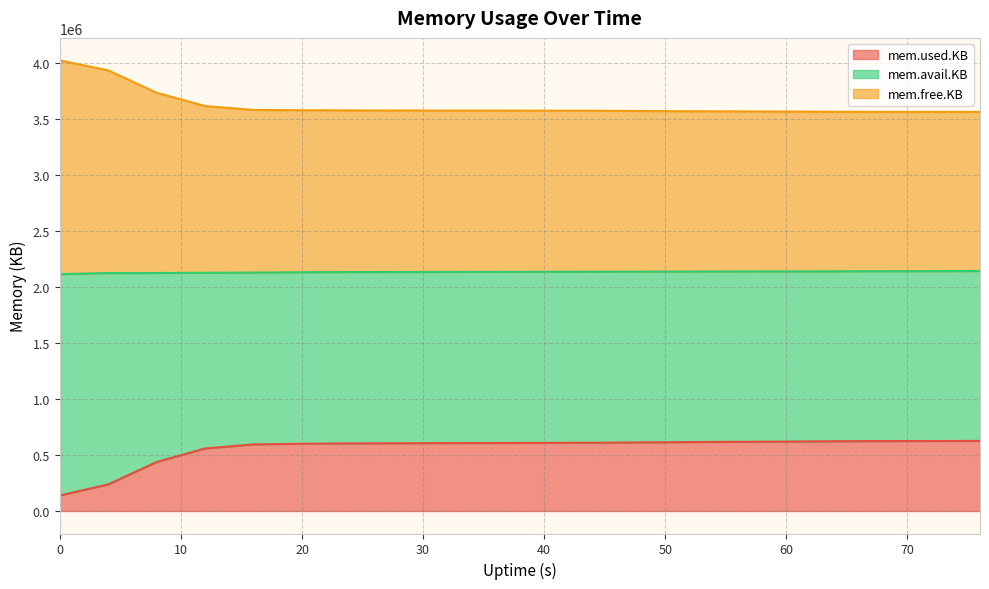

How many data points in mem.free.KB are less than 3577800?

10